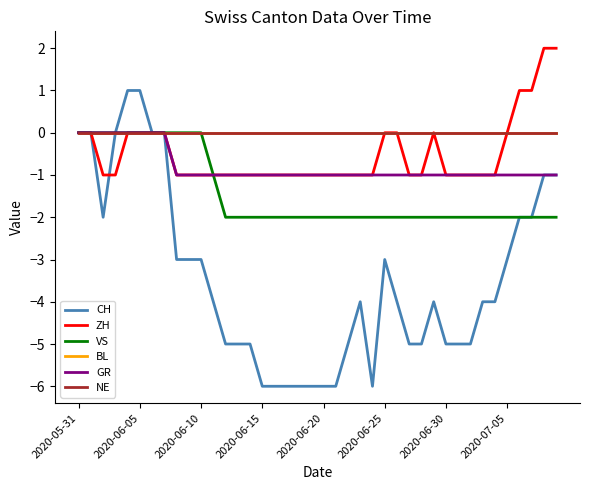

Does the chart display data point markers on the line(s)?

No